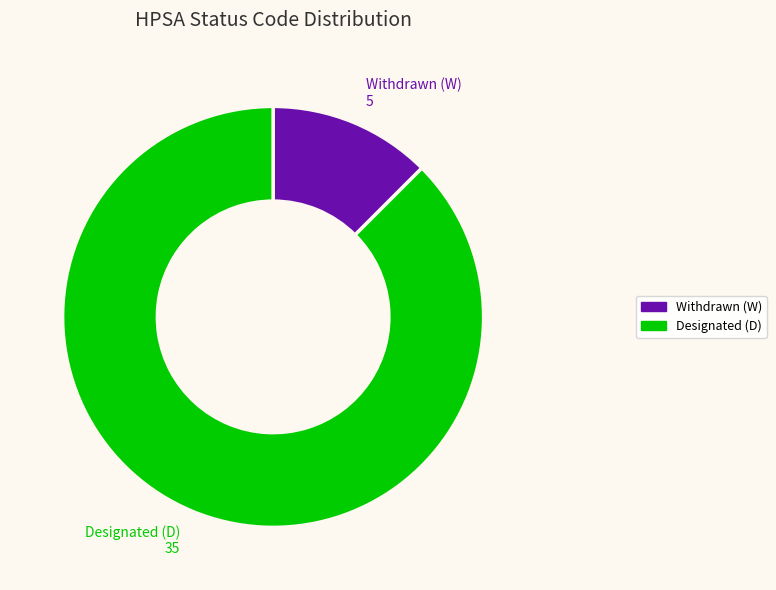

Count the number of slices in the pie.

2